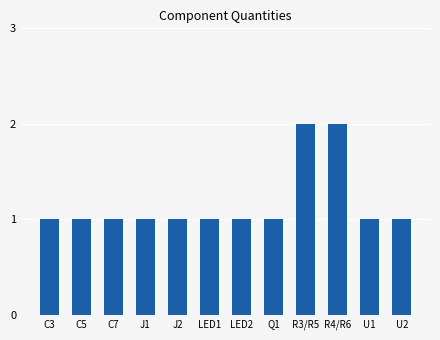

Reading left to right, what are all the values shown in this chart?

C3=1	C5=1	C7=1	J1=1	J2=1	LED1=1	LED2=1	Q1=1	R3/R5=2	R4/R6=2	U1=1	U2=1